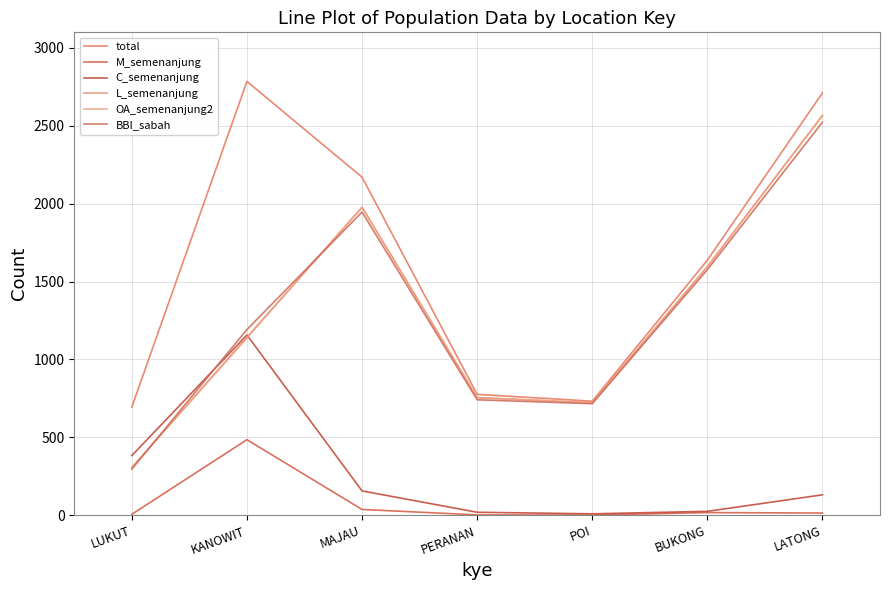

At which category does L_semenanjung reach its first local valley?

POI